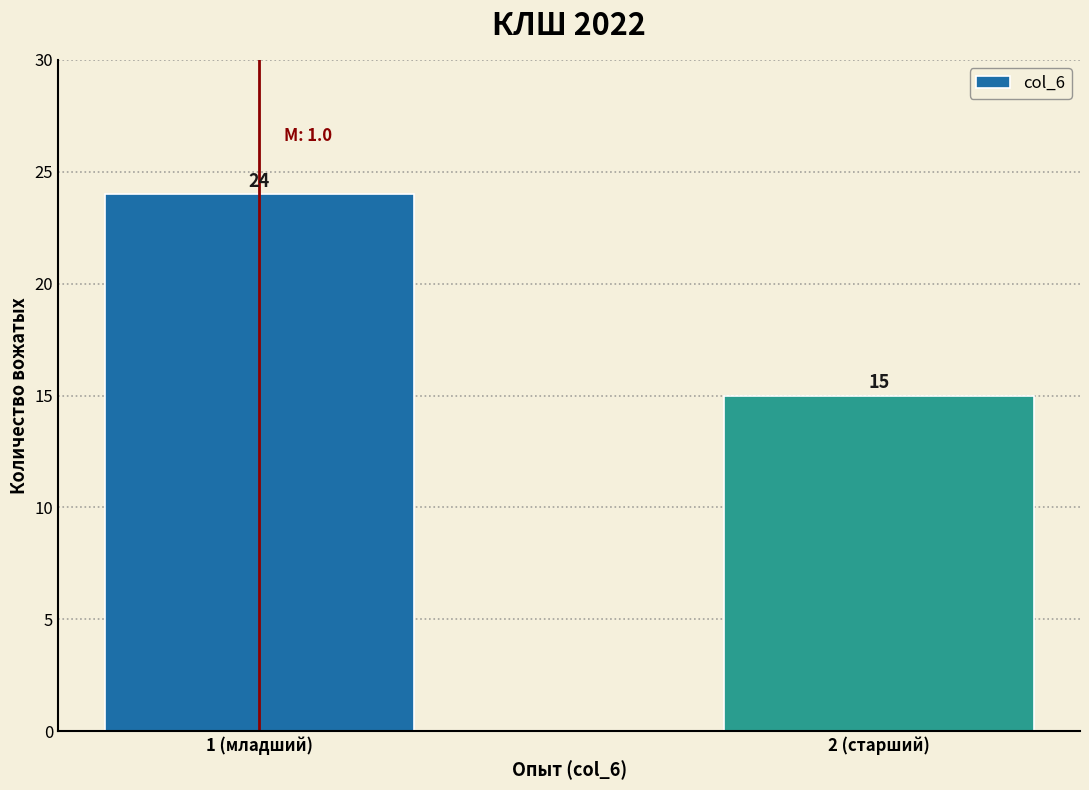

Reading left to right, list all the values displayed in this chart.

24	15